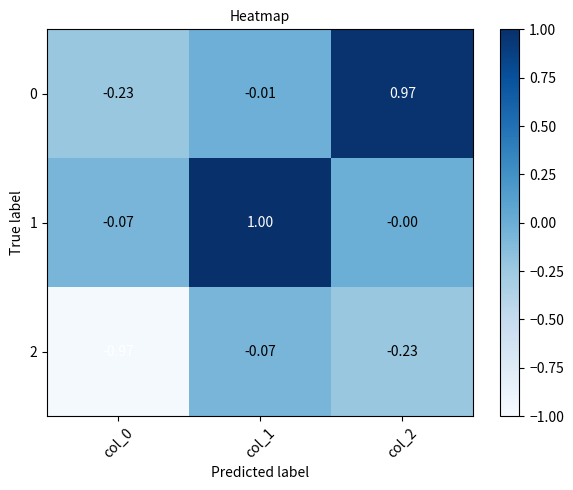

Is the value of 1 at col_2 greater than the value of 0 at col_1?

Yes